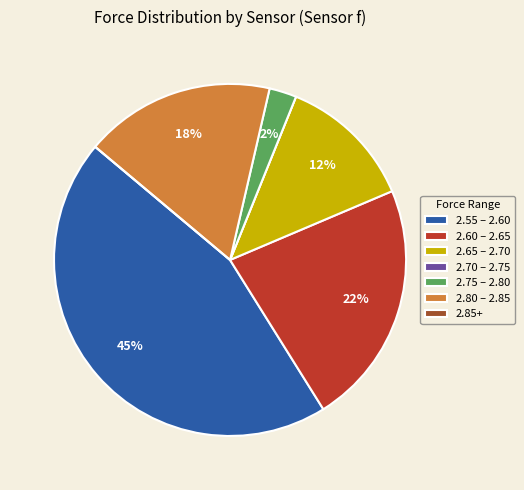

What is the largest slice in the pie chart?

2.55 – 2.60